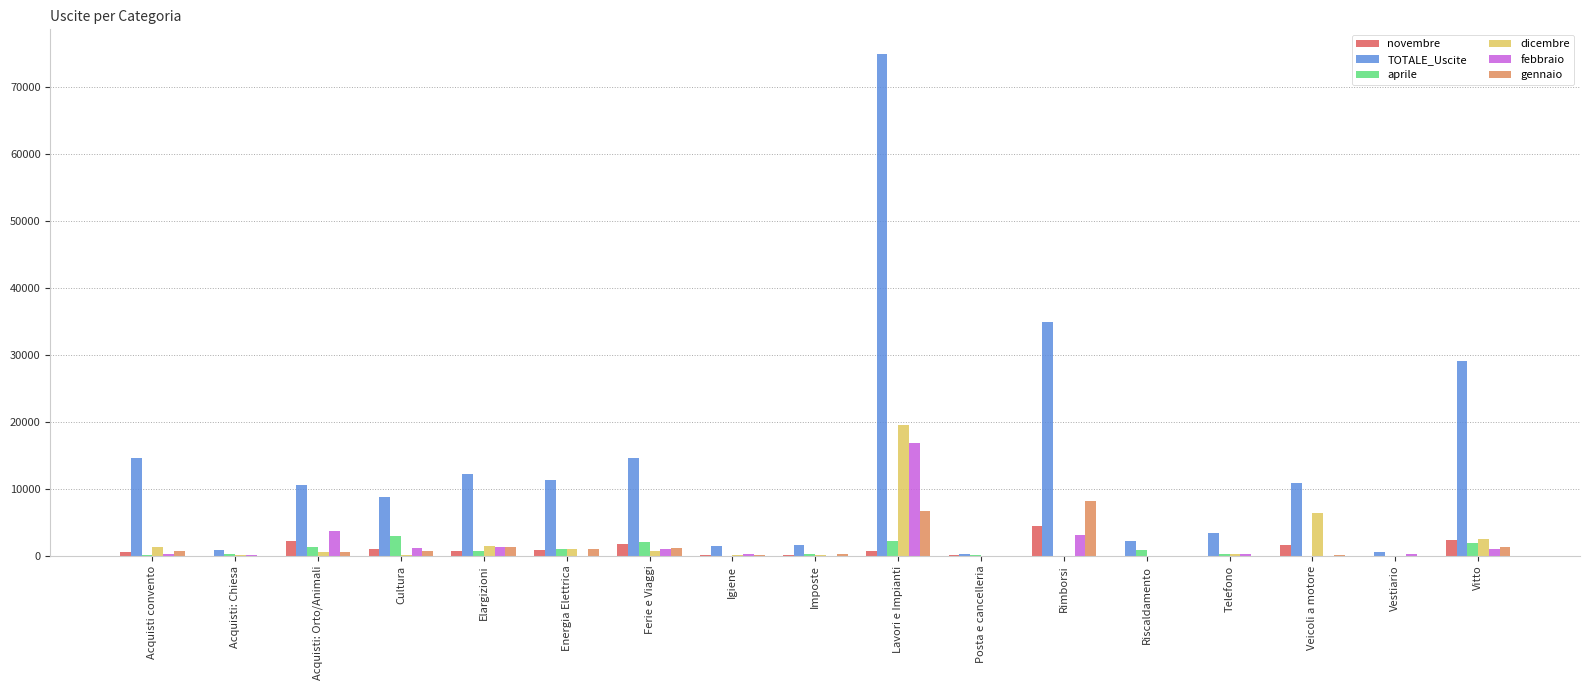

How many categories are shown in the chart?

17